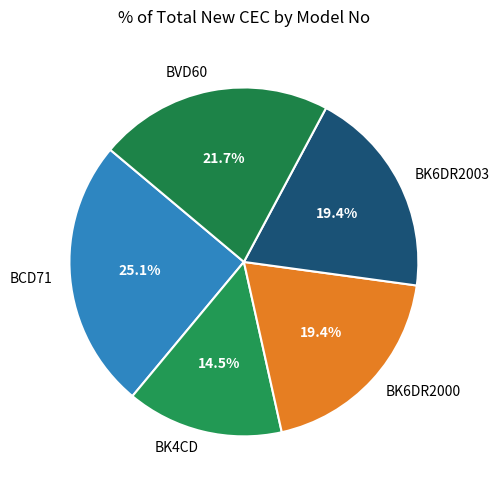

Which category has the smallest portion of the pie?

BK4CD